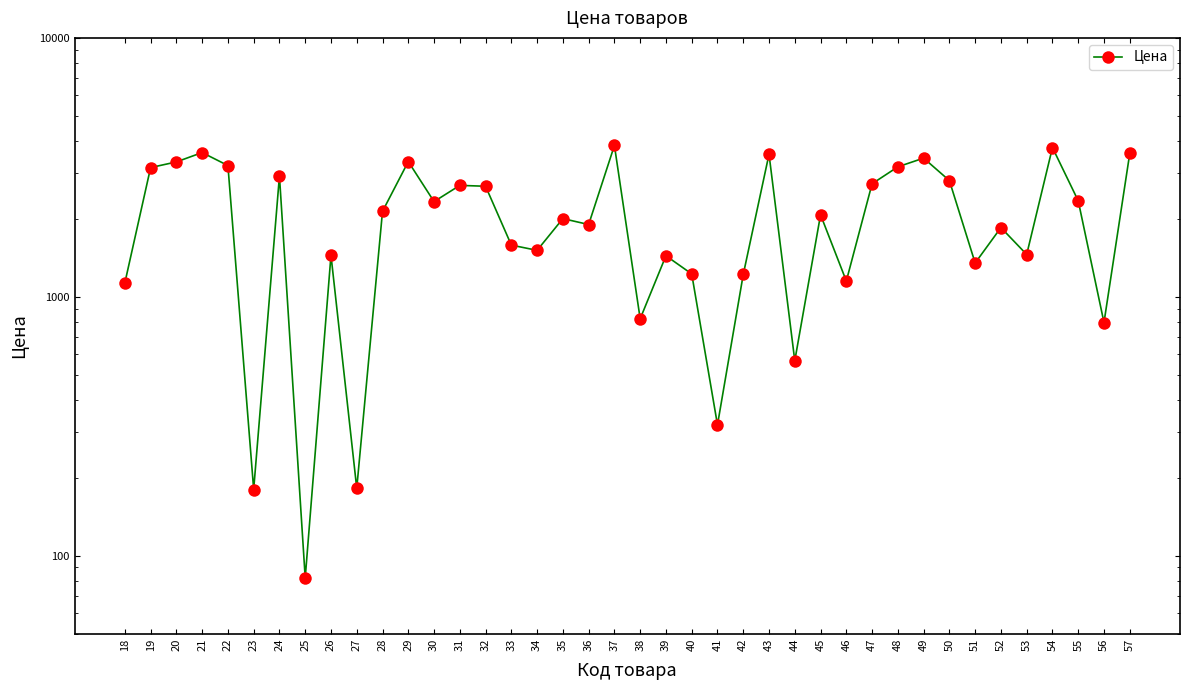

True or false: the data shows 1325 at 45.

False